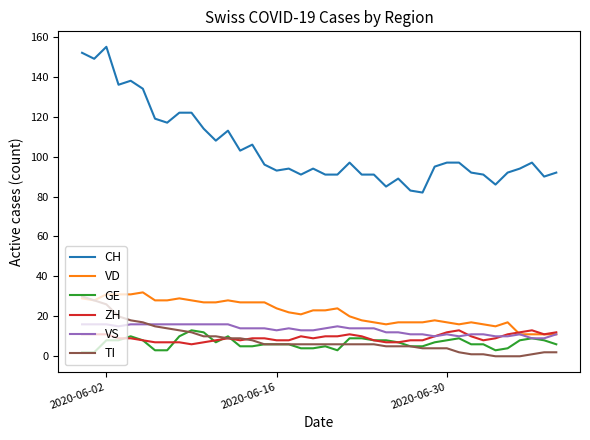

Which series has the widest spread of values?

CH